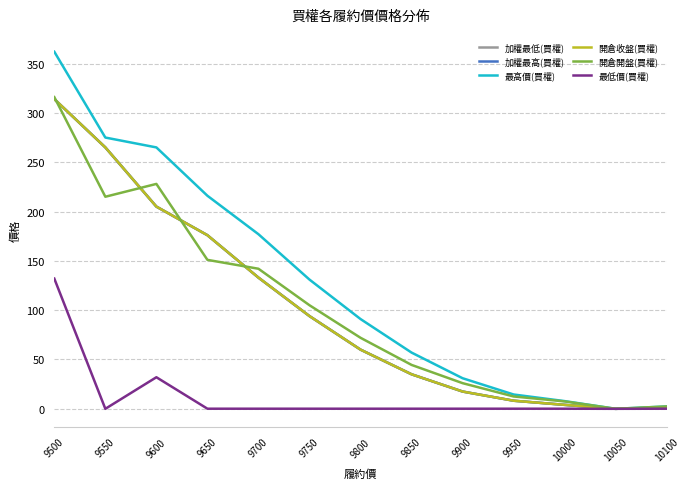

The 加權最低(買權) series shows 0.0 at 10050. True or false?

True